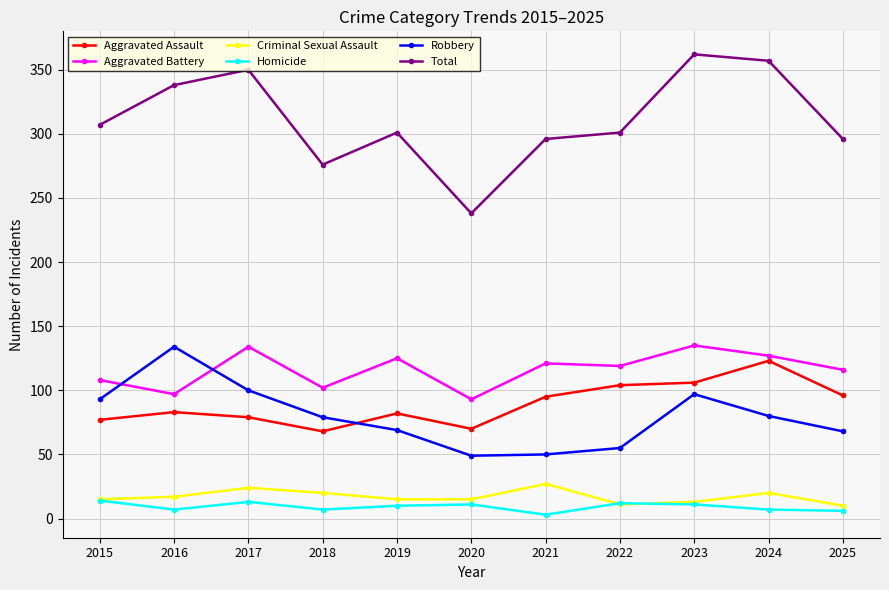

What is the total value across all series at 2018?

552